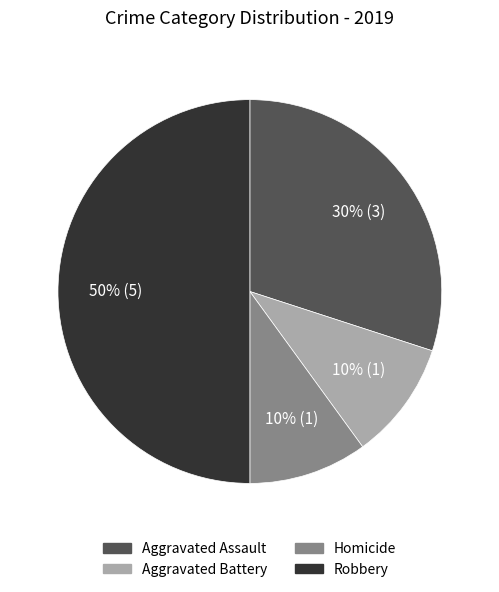

How many segments does this pie chart have?

4